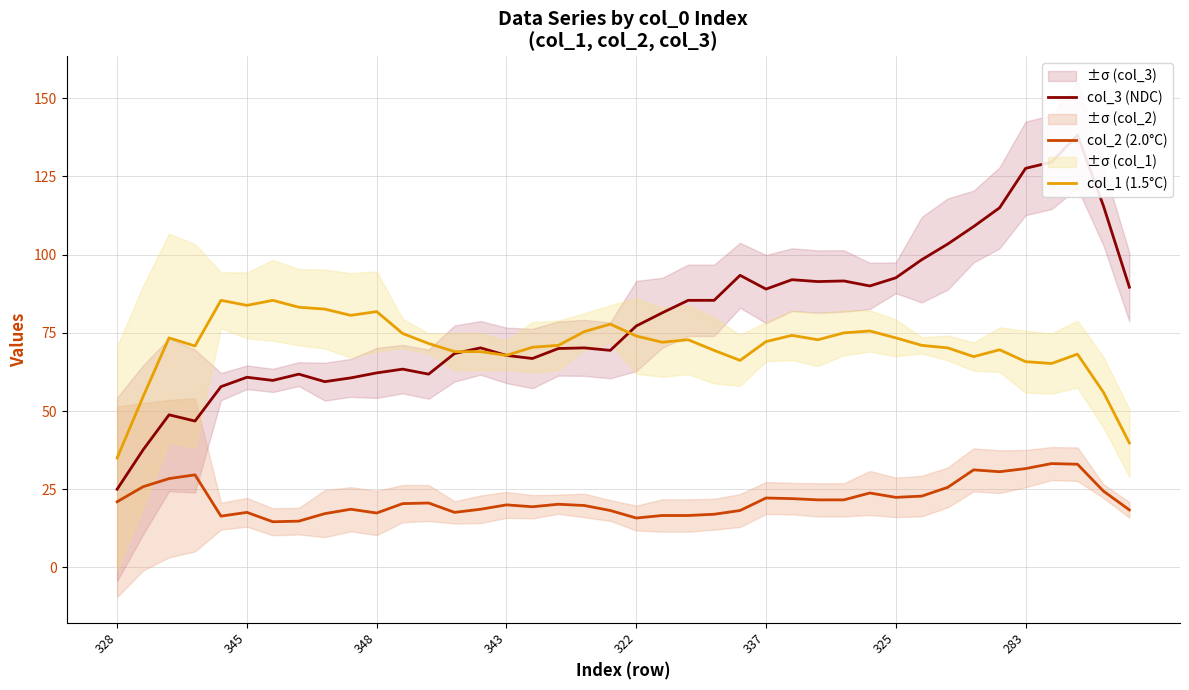

What is the difference between the highest and lowest values at 31?

75.6